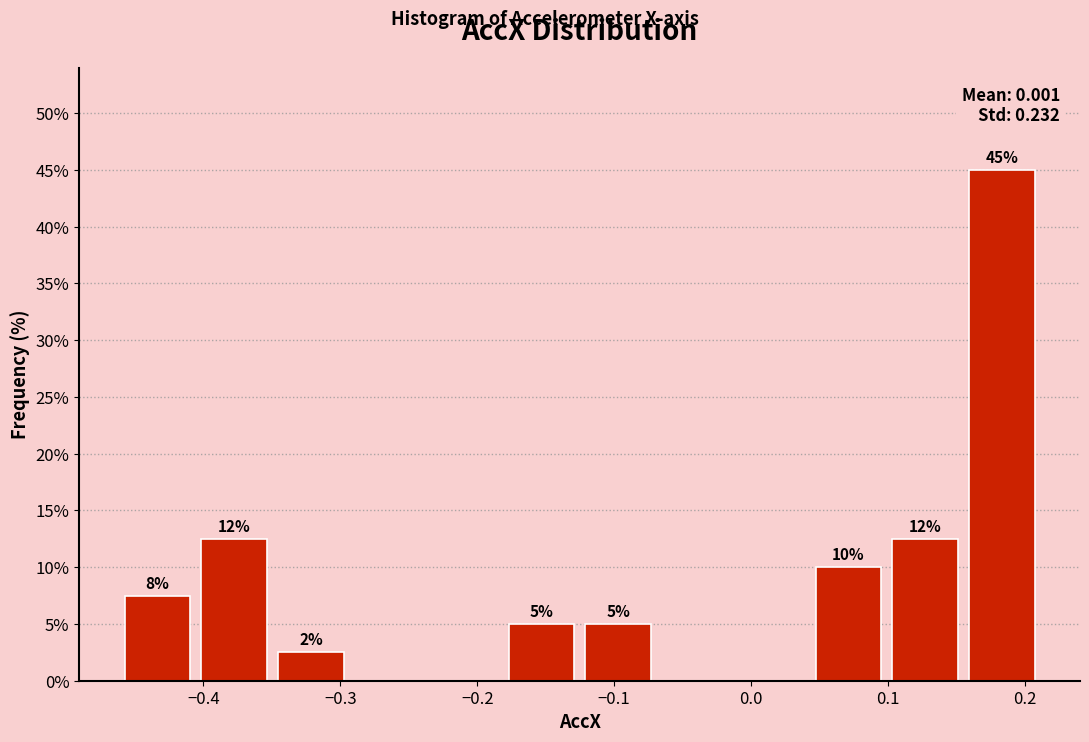

Which range on the x-axis has the tallest bar?

0.16 to 0.21